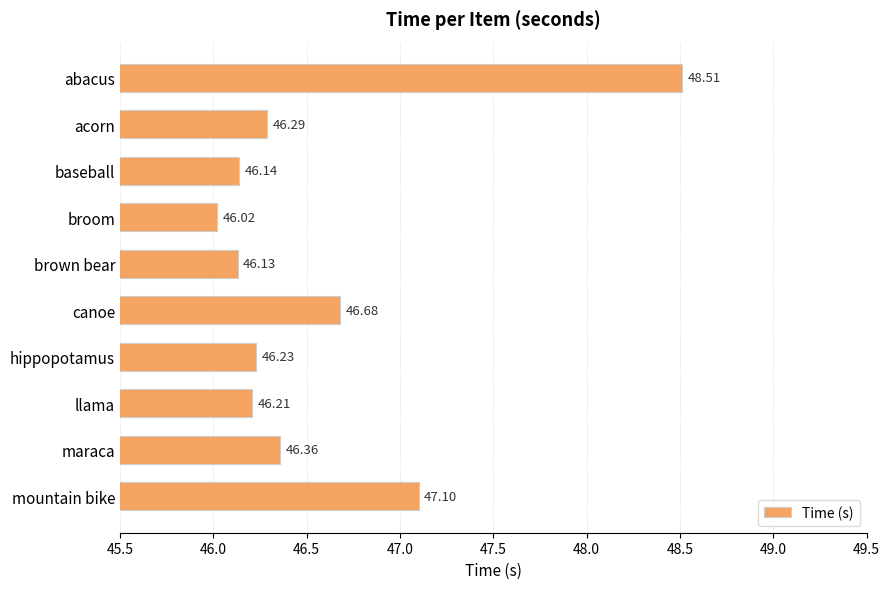

What is the difference between the maximum and second lowest values?

2.4